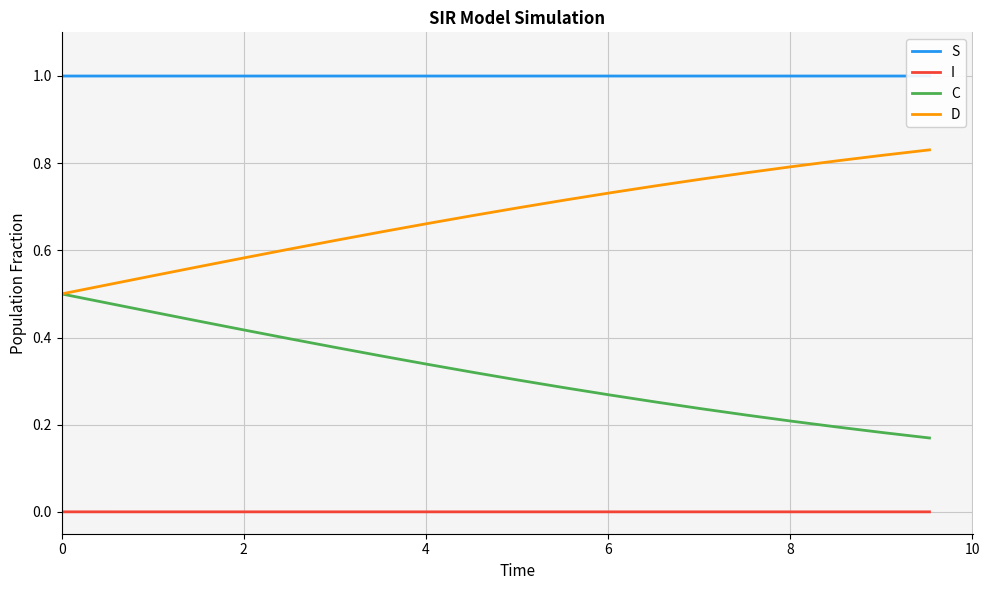

Rank the series by their average value, from lowest to highest.

I, C, D, S